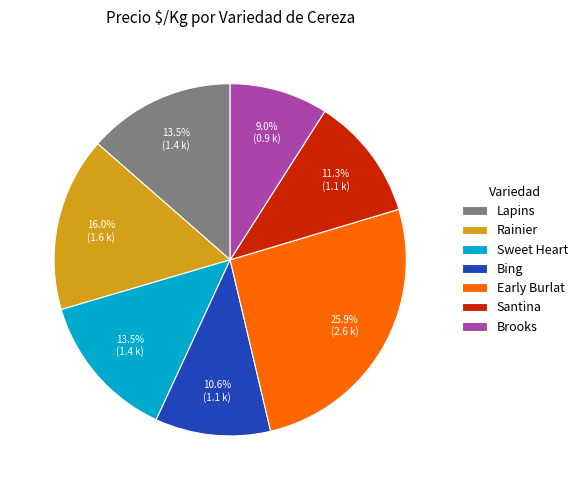

Does Santina represent more than half of the total?

No